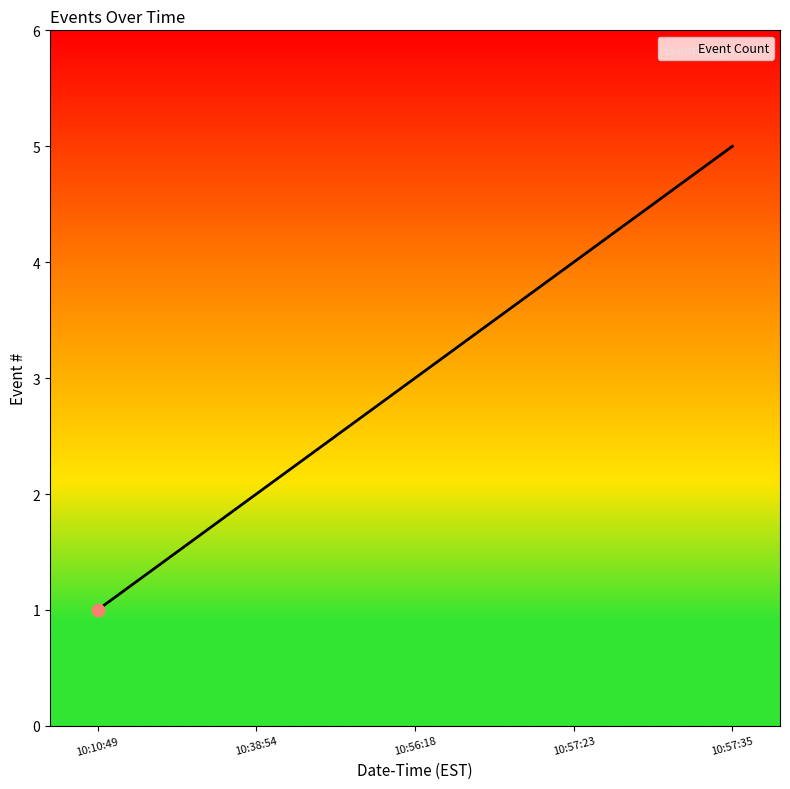

What is the ratio of the value at 10:57:35 to the value at 10:10:49?

5.0